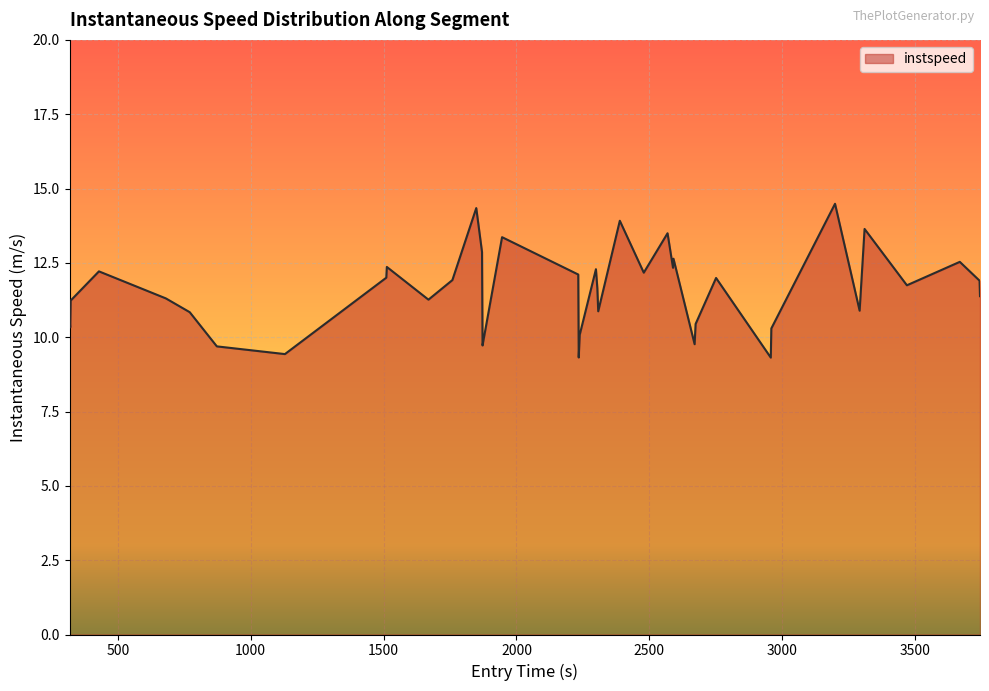

What is the smallest value displayed?

9.3